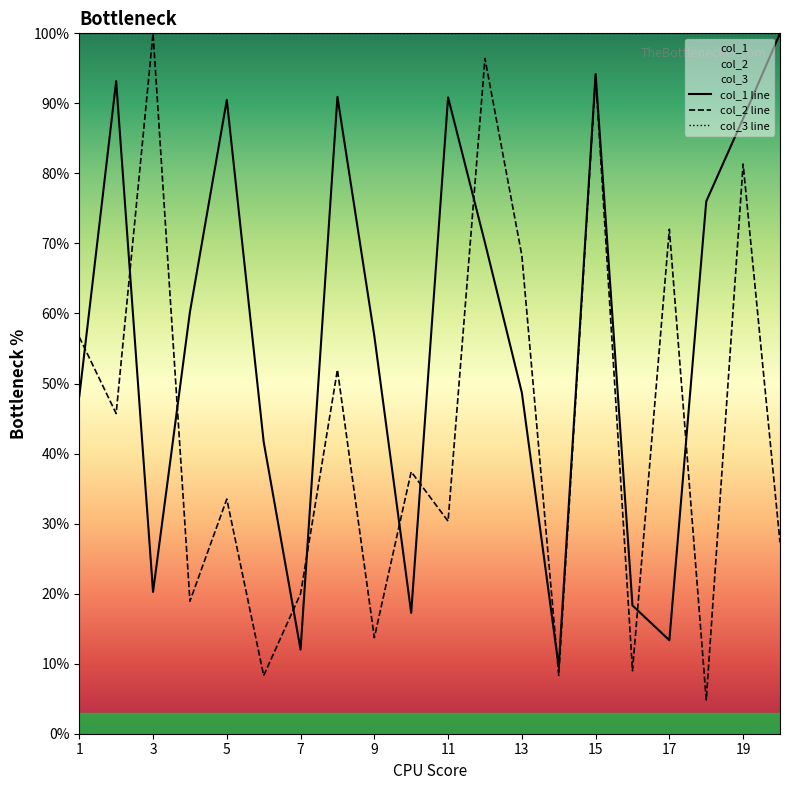

The value of col_2 at 2 is 45.7. True or false?

True